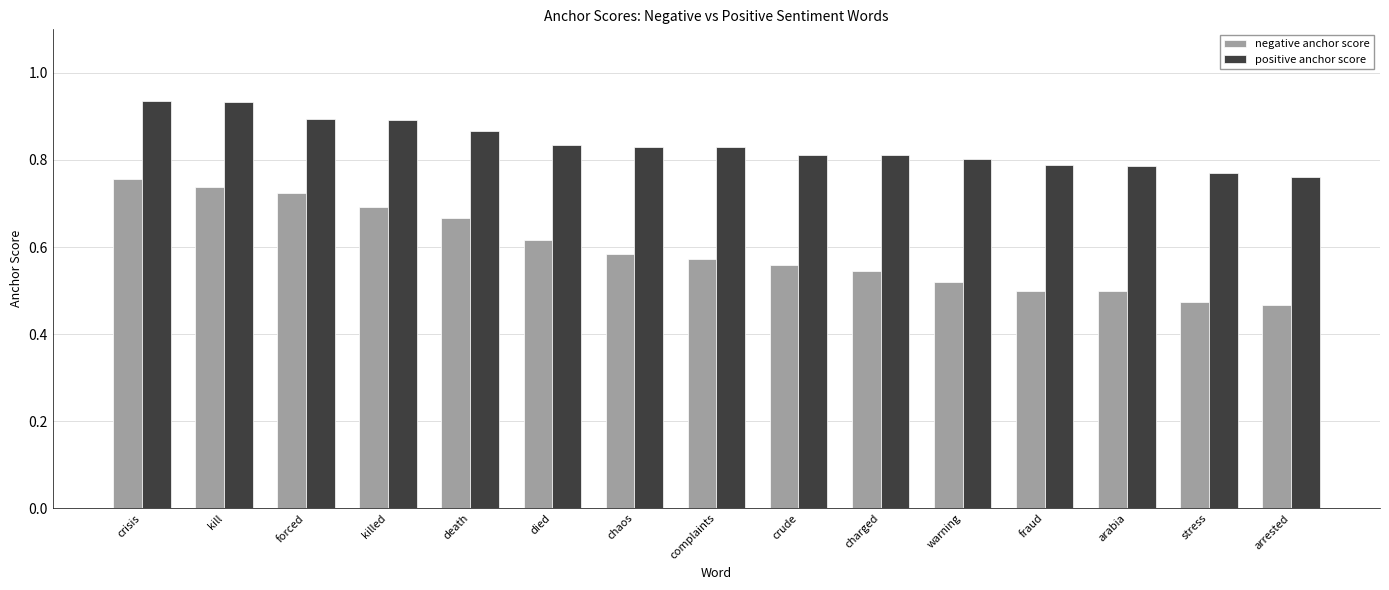

What is the sum of the negative anchor score values at forced and kill?

1.5